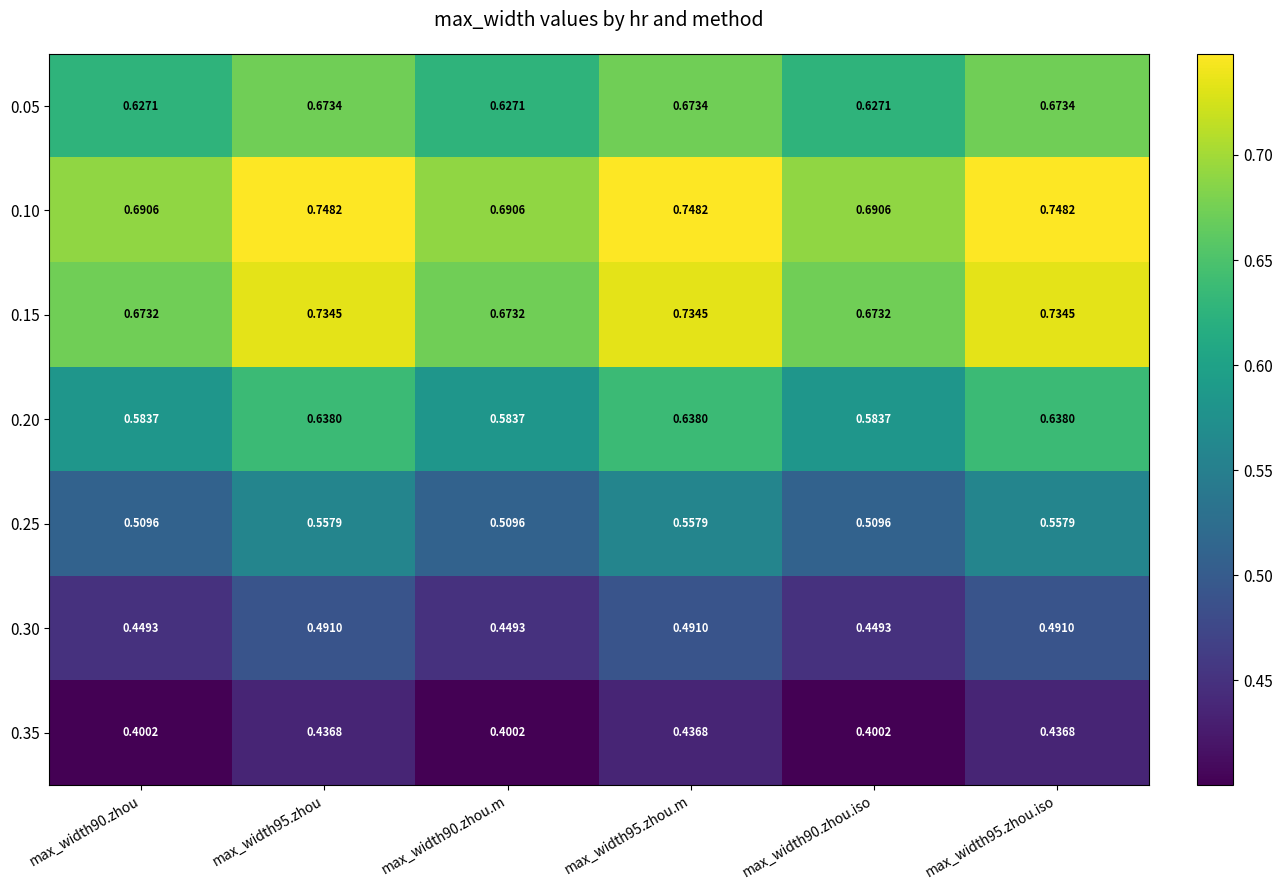

Which has a higher value, max_width95.zhou.iso or max_width95.zhou.m?

max_width95.zhou.m